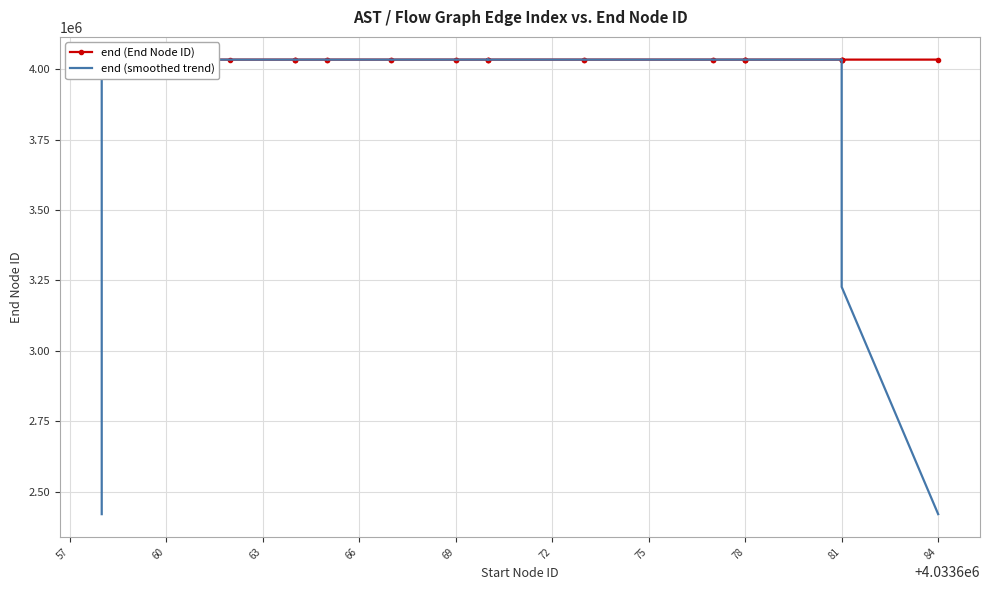

True or false: end (End Node ID) and end (smoothed trend) intersect in this chart.

True